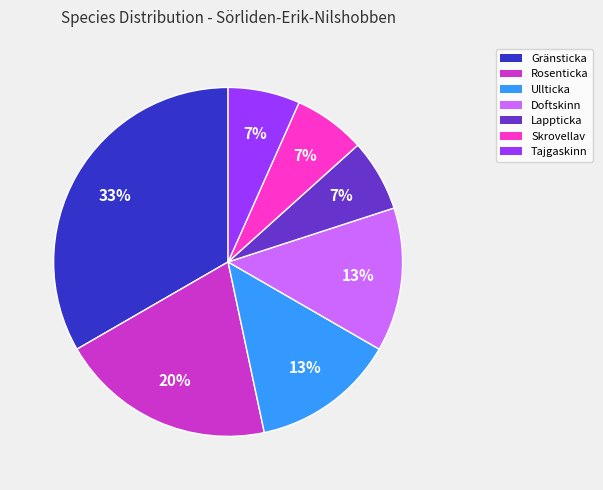

To the nearest percent, what is the combined percentage of Ullticka and Lappticka?

20%